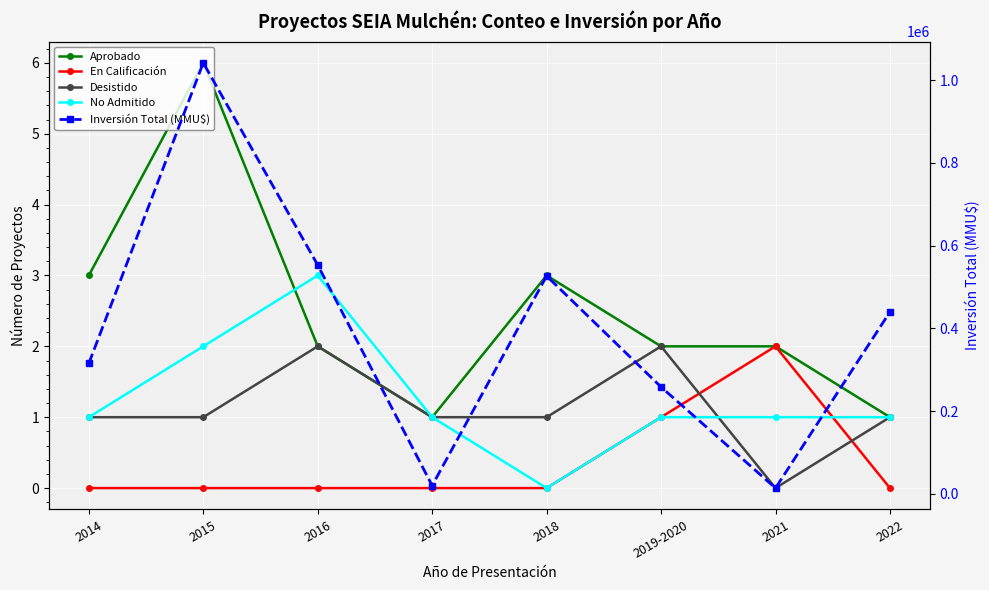

What position from the right is 2019-2020?

3